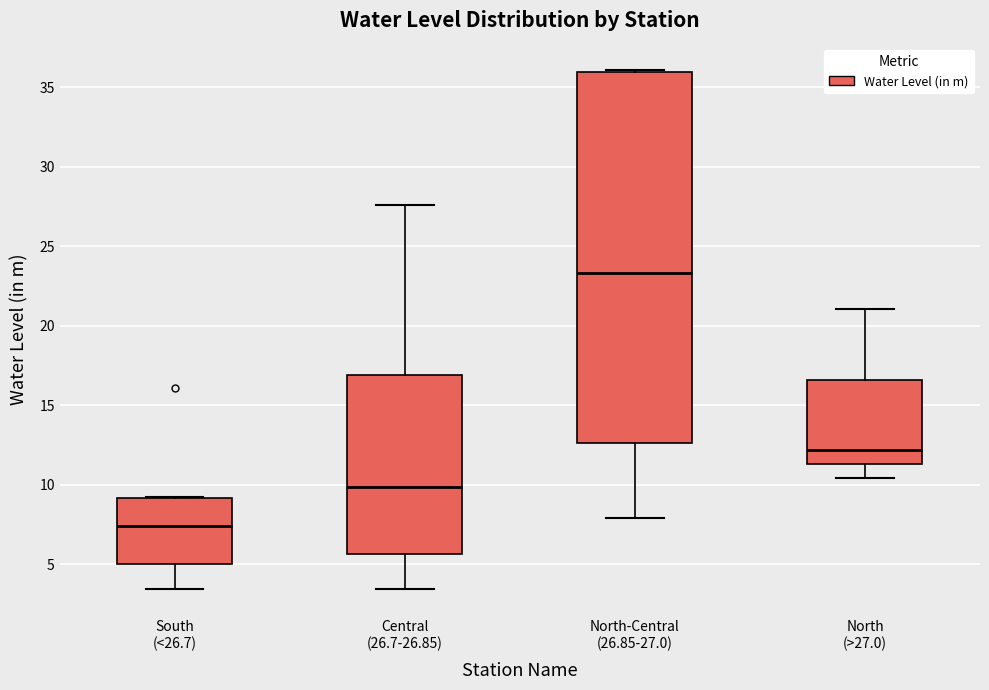

Which box's median line is the highest?

North-Central (26.85-27.0)